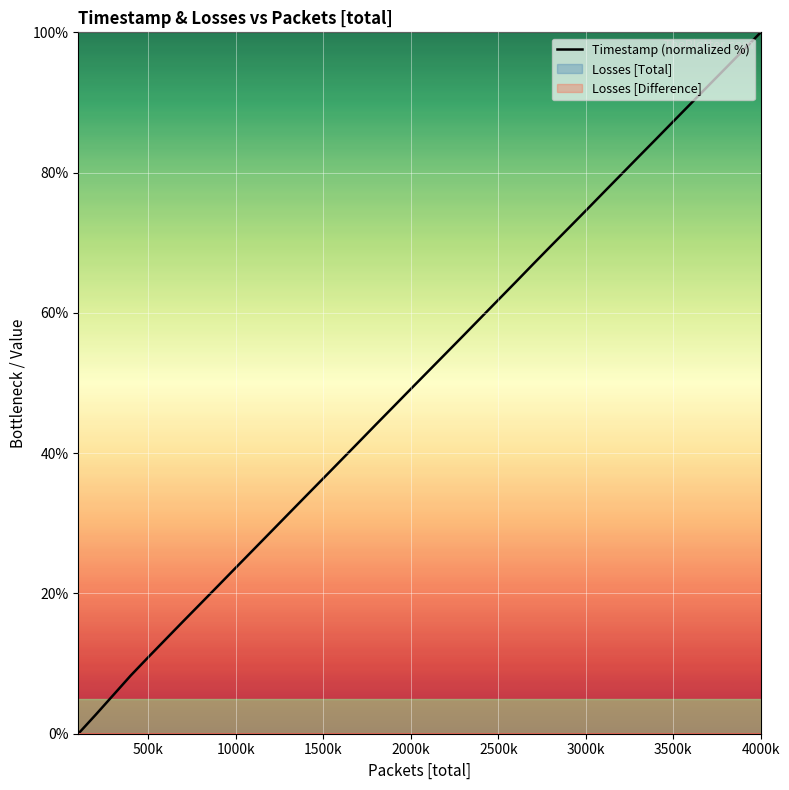

What is the label of the 15th point from the left?

1500k